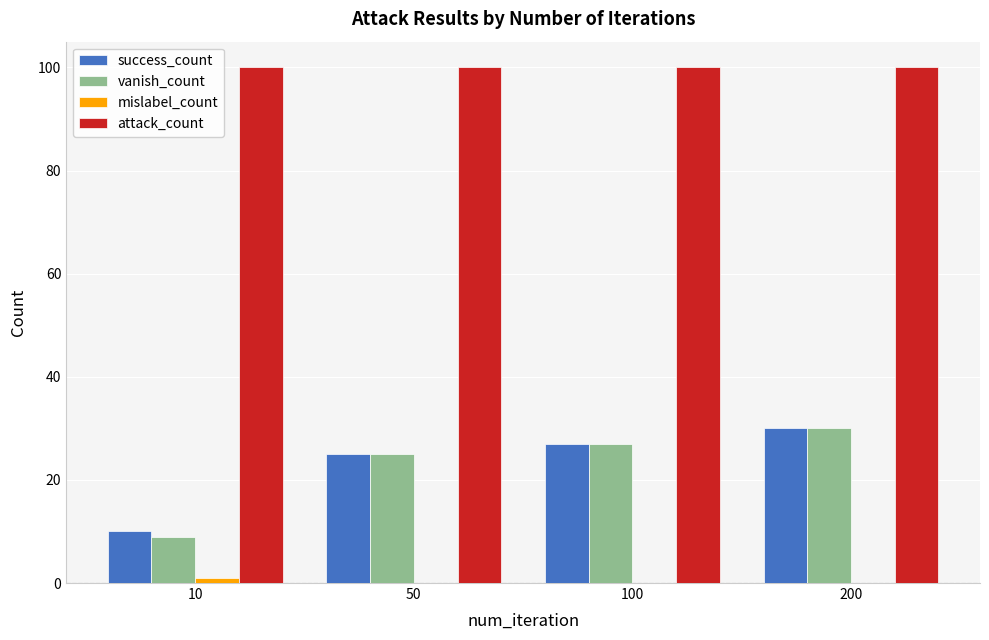

What is the approximate value of vanish_count at 200?

30